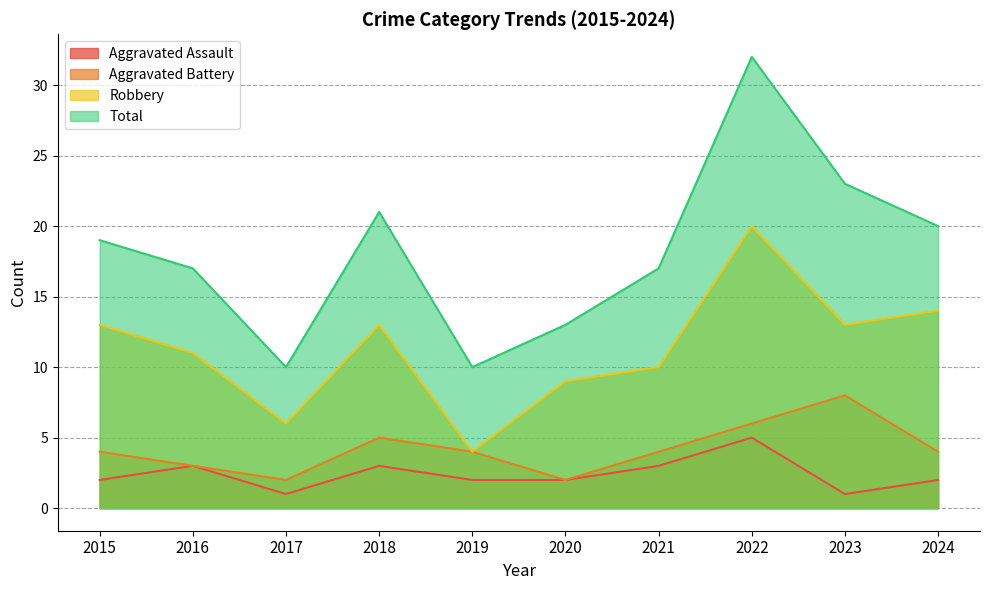

What is the difference between the maximum and second lowest values in the Aggravated Assault series?

4